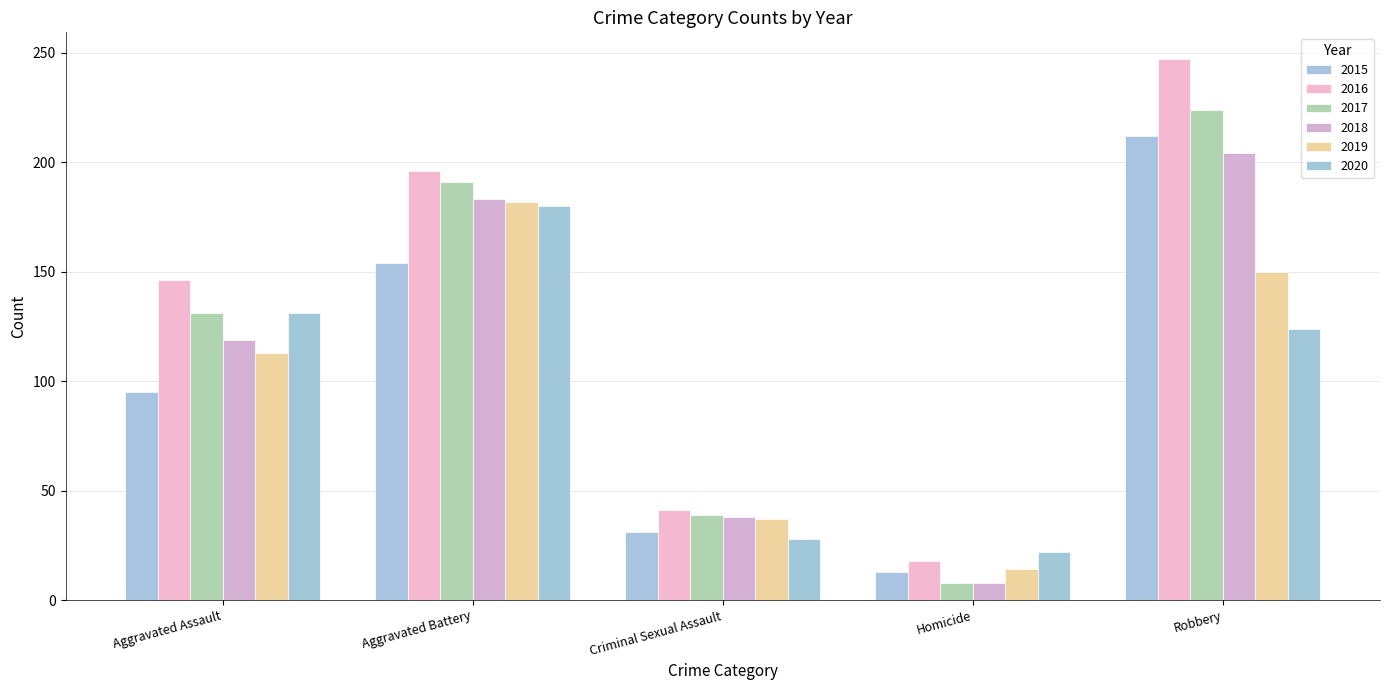

Where is 2020 nearest to the value 101?

Robbery